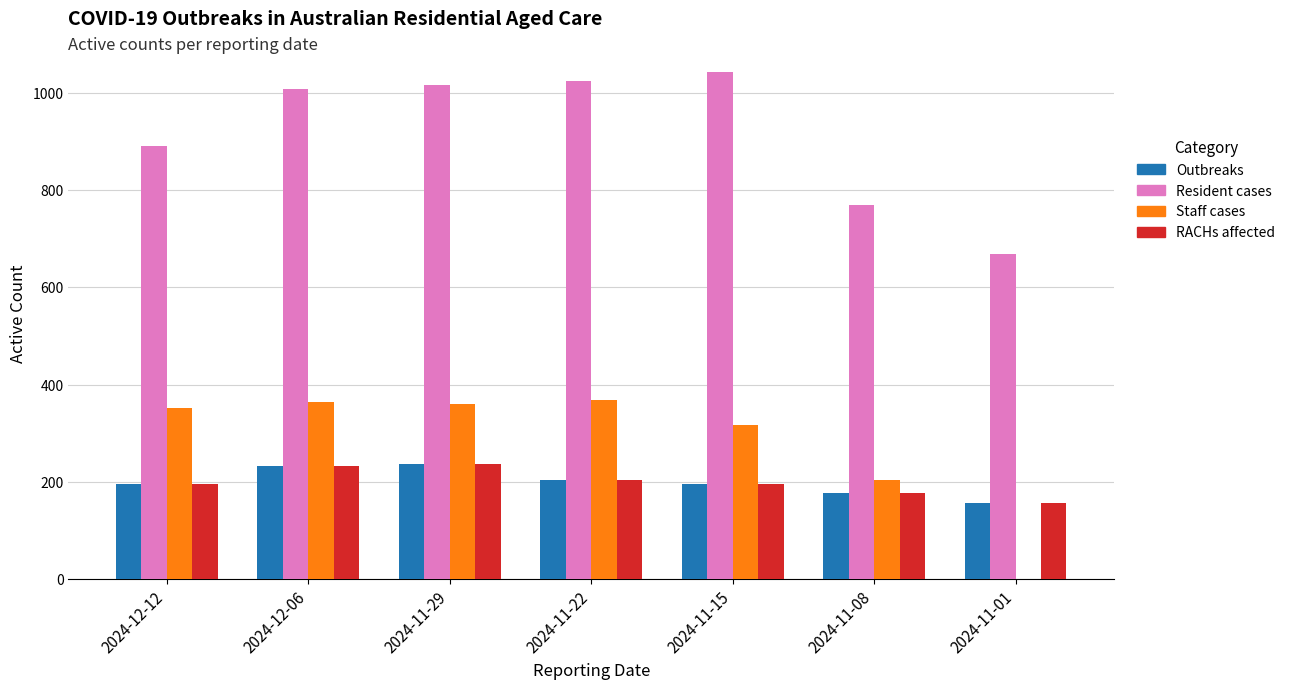

How many data points does each series have?

7